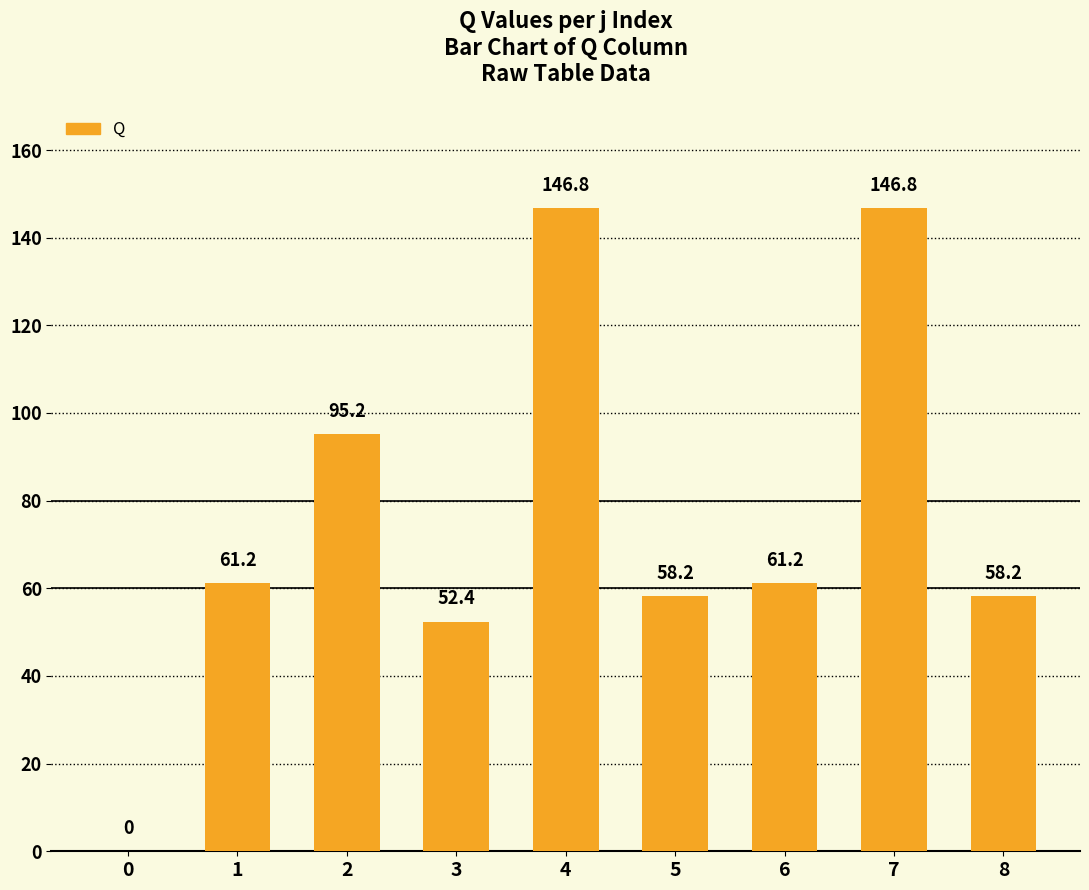

Which has a higher value, 0 or 5?

5